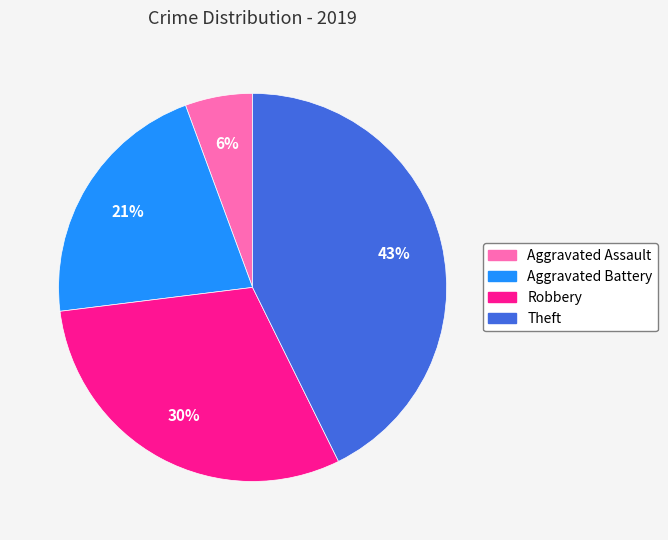

To the nearest percent, what is the difference between the largest and smallest slice percentages?

37%